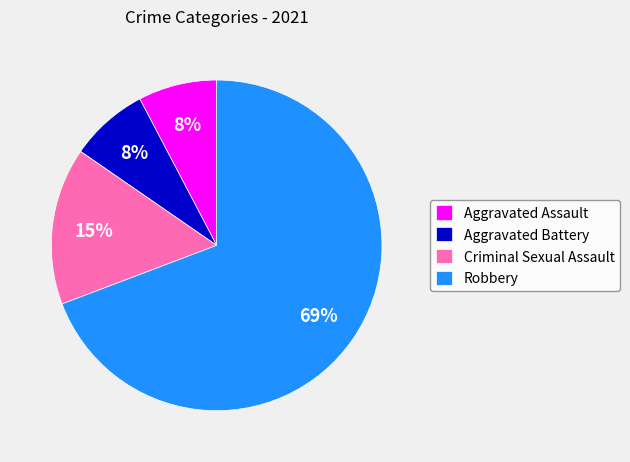

To the nearest percent, what is the combined percentage of Aggravated Battery and Robbery?

77%